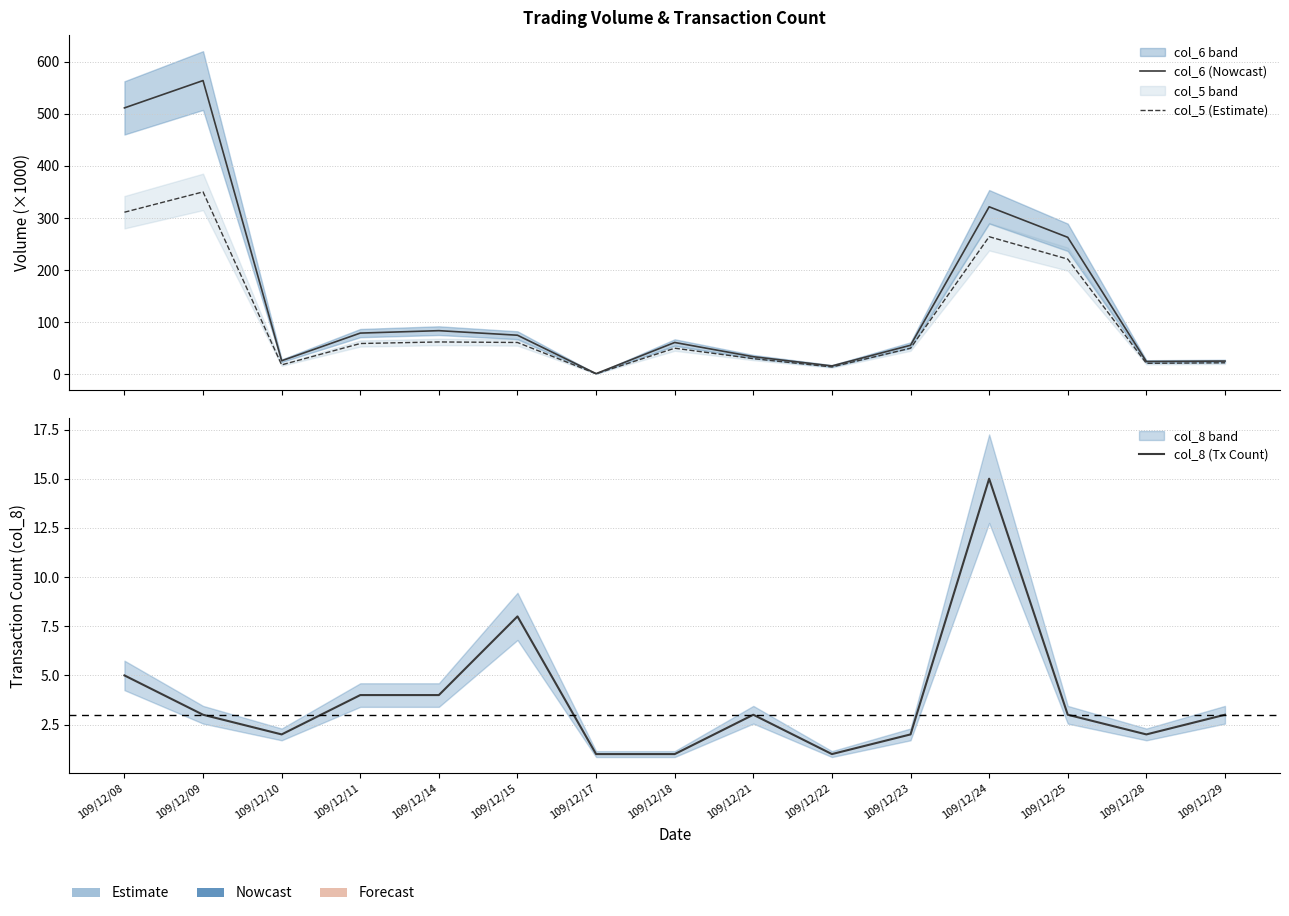

Is the value of col_8 (Tx Count) at 109/12/21 greater than the value of col_6 (Nowcast) at 109/12/29?

No